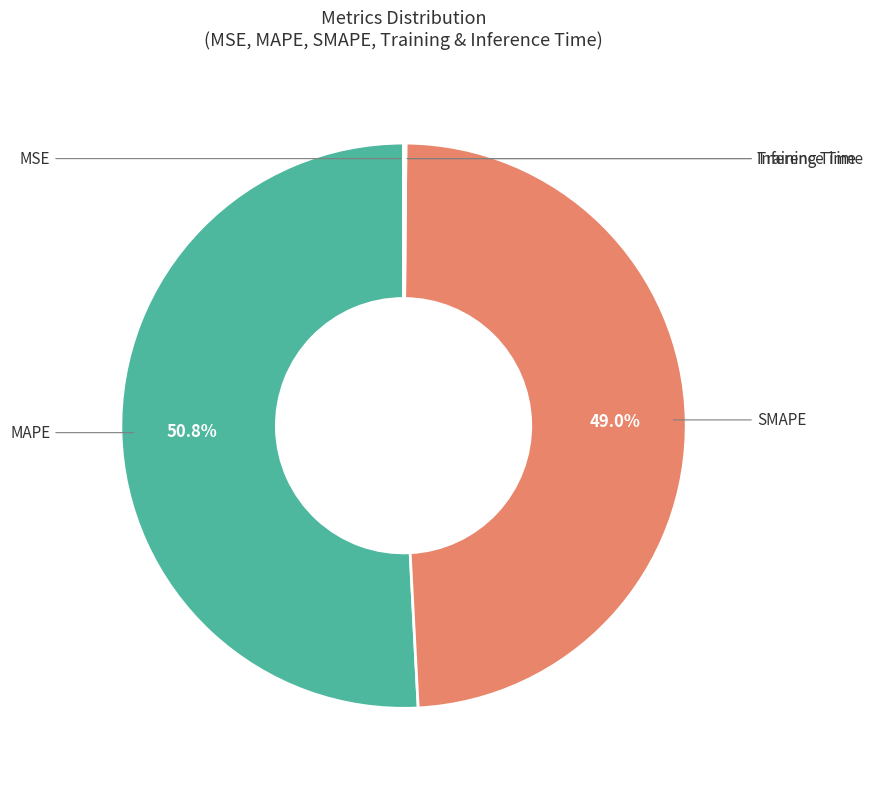

Which category accounts for the majority?

MAPE